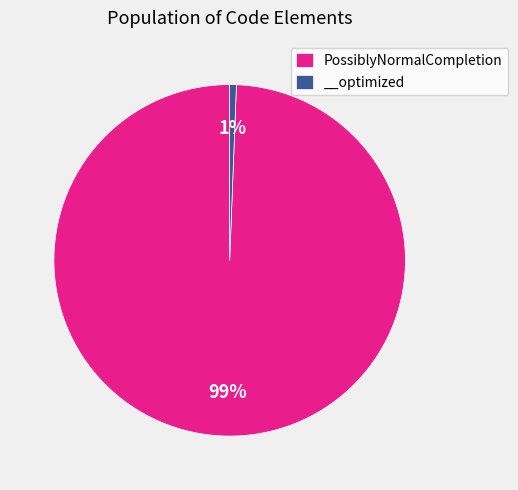

The __optimized slice represents 1% of the pie. True or false?

True